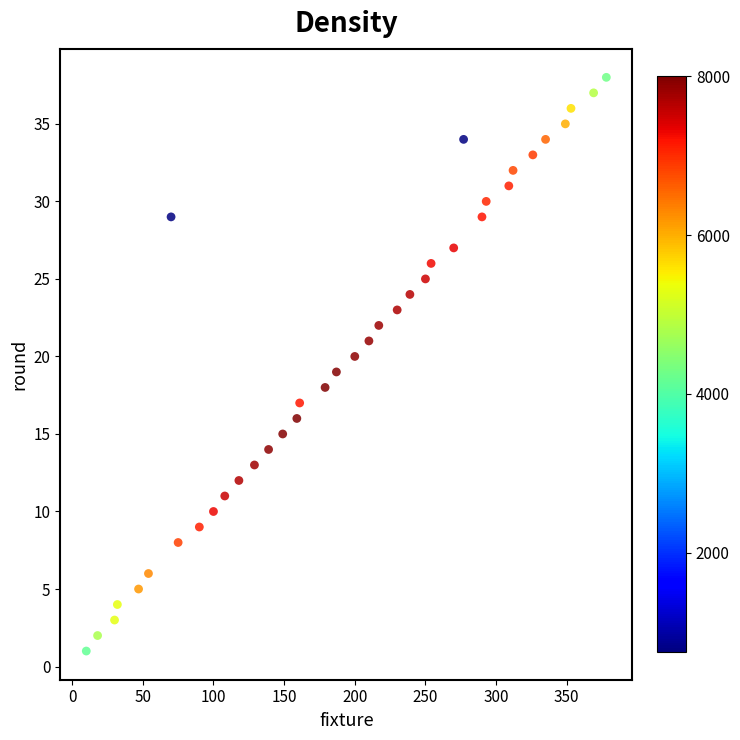

What is the range of Y values (max minus min)?

37